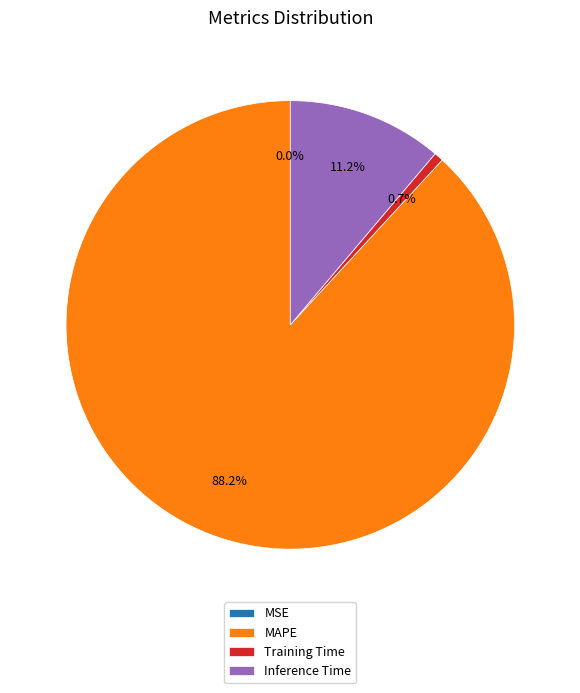

Between Training Time and Inference Time, which is larger?

Inference Time